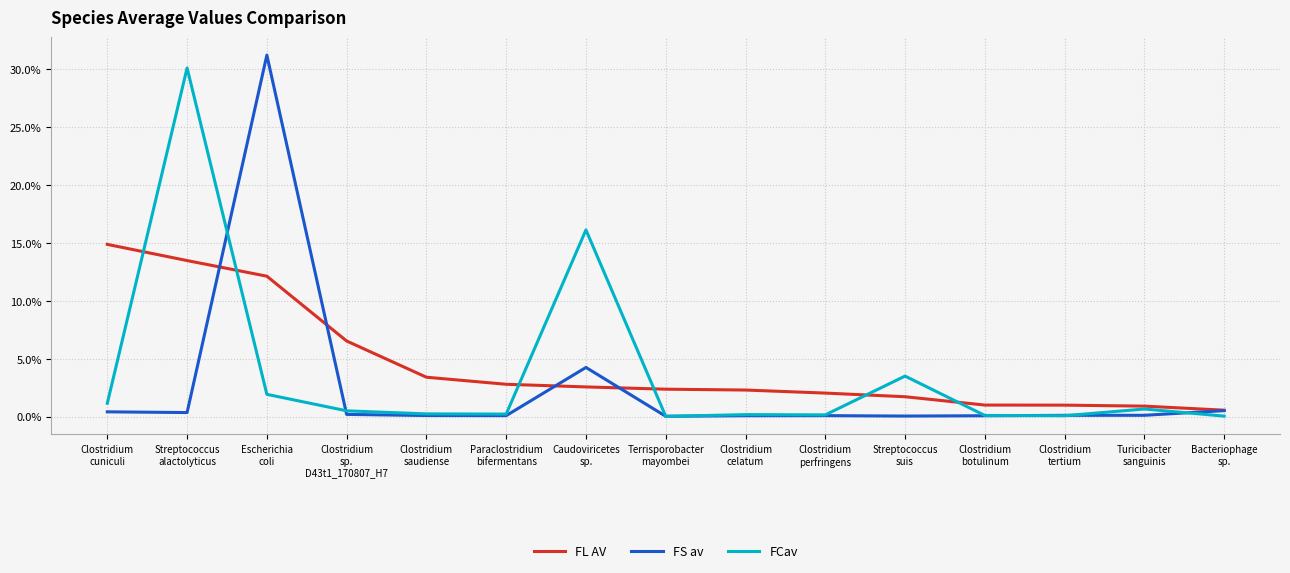

True or false: FCav and FS av intersect in this chart.

True